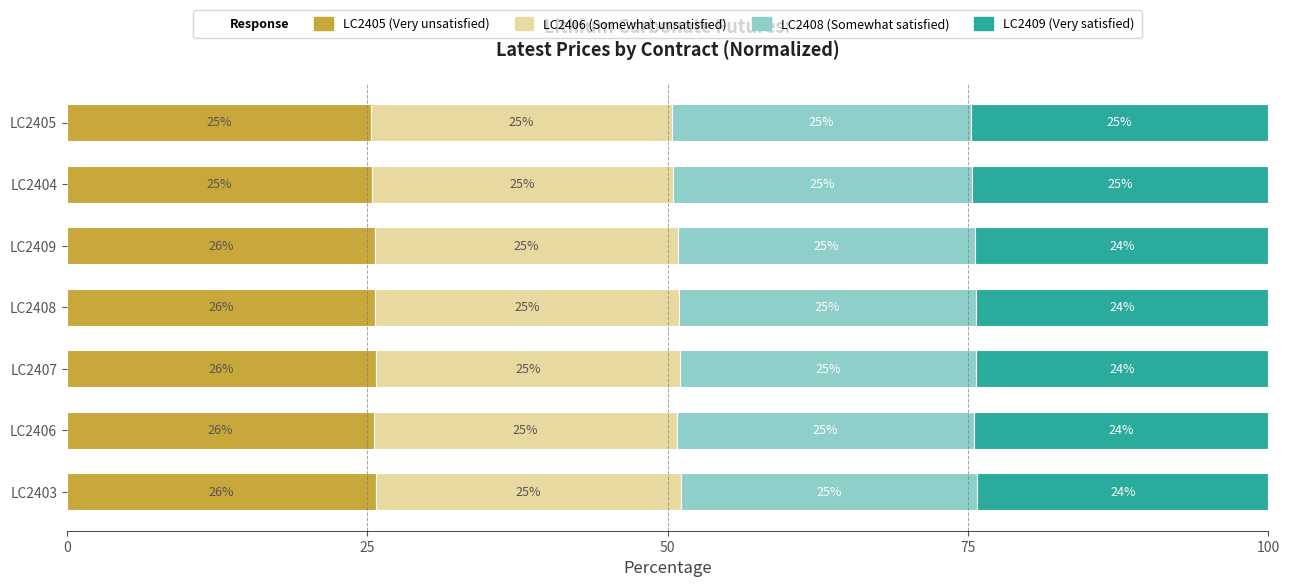

What is the total value across all series at LC2403?

100.0